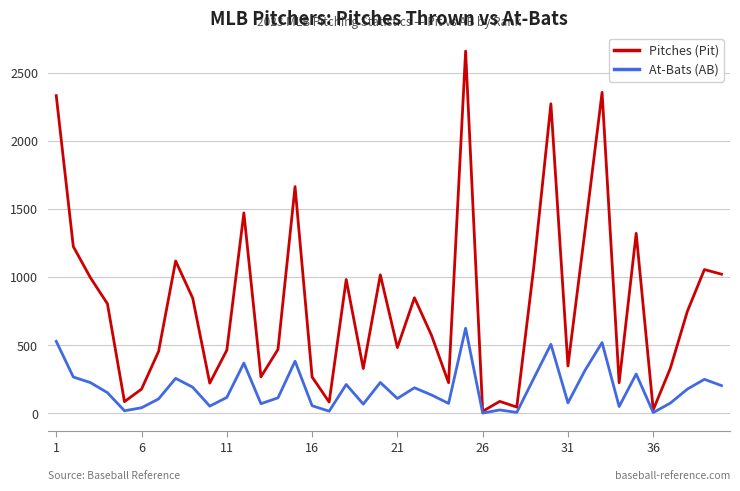

Rank the series by their average value, from lowest to highest.

At-Bats (AB), Pitches (Pit)